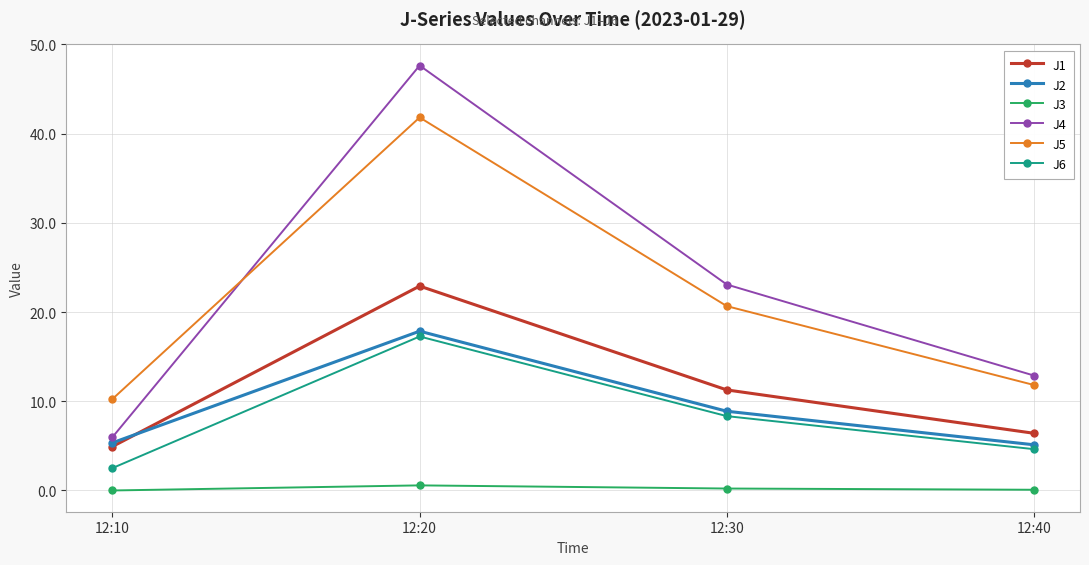

True or false: J6 has a value of 30.3 at 12:20.

False